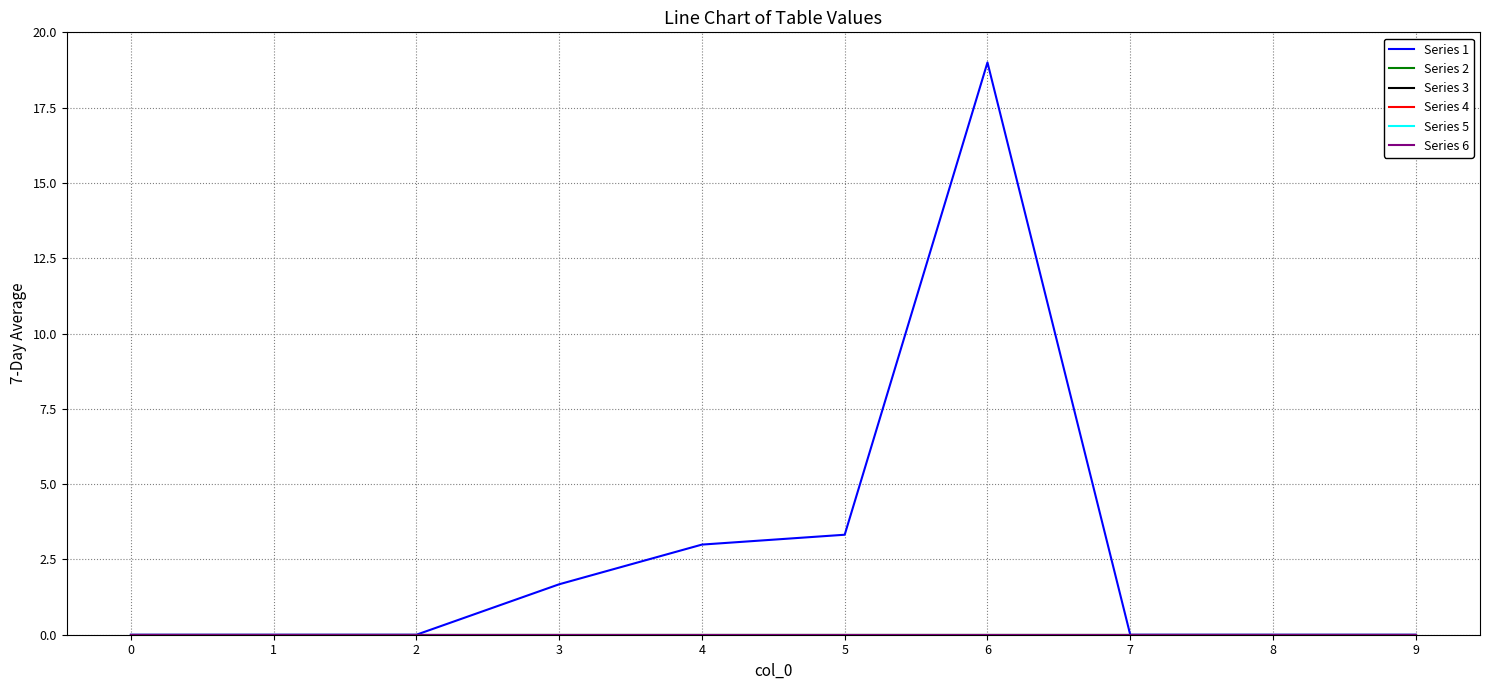

Which category has the highest value across all series?

6